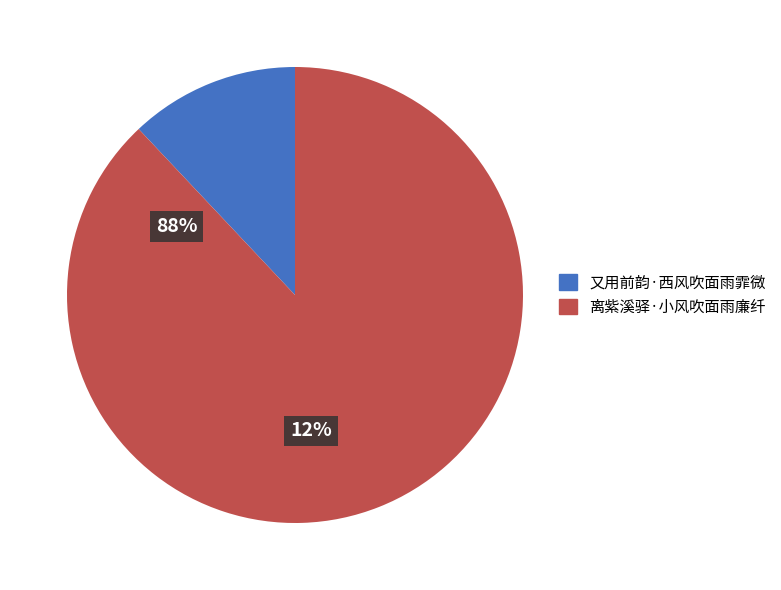

What is the change in value from 又用前韵·西风吹面雨霏微 to 离紫溪驿·小风吹面雨廉纤?

+301434